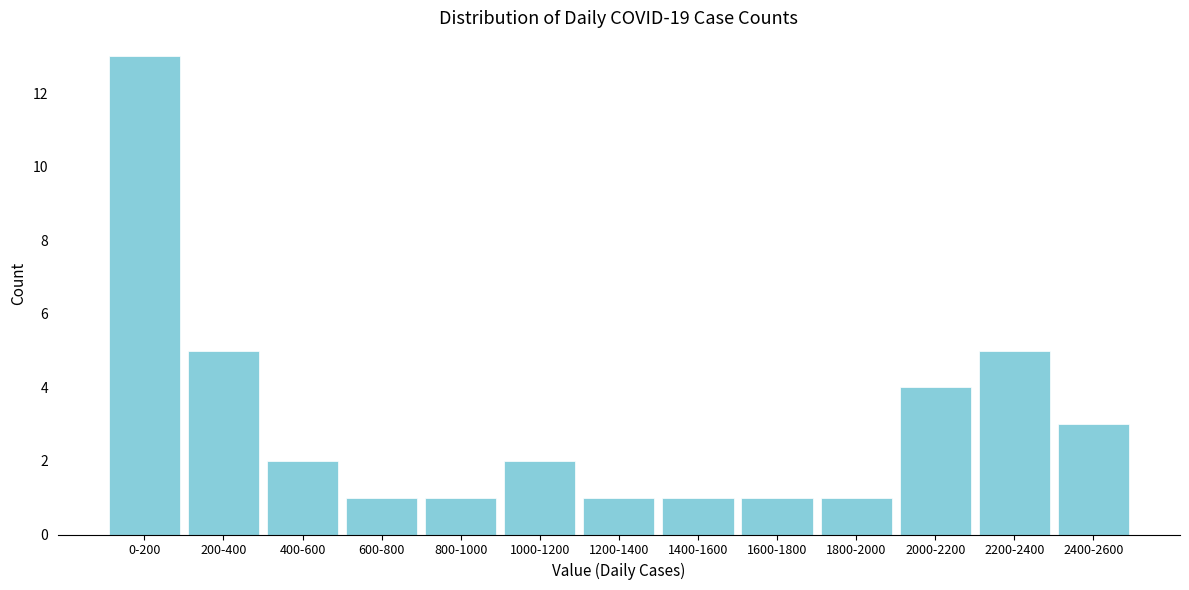

Reading right to left, transcribe all the data shown in this chart.

3	5	4	1	1	1	1	2	1	1	2	5	13